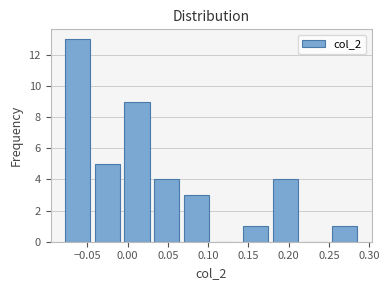

Reading left to right, list every bar in this chart as the range it spans on the x-axis followed by its height. Neither the bar edges nor the heights are printed on the chart, so give them approximately, as read against the axes.

-0.080 to -0.045: 13
-0.045 to -0.005: 5
-0.005 to 0.030: 9
0.030 to 0.065: 4
0.065 to 0.105: 3
0.105 to 0.140: 0
0.140 to 0.175: 1
0.175 to 0.215: 4
0.215 to 0.250: 0
0.250 to 0.290: 1